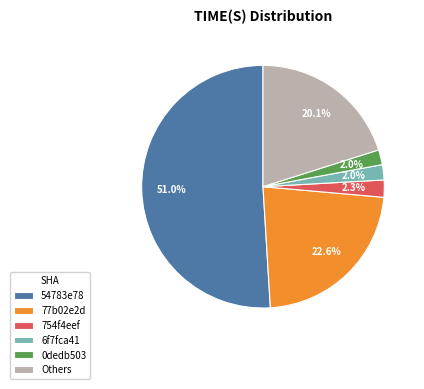

To the nearest percent, what is the average slice percentage?

17%